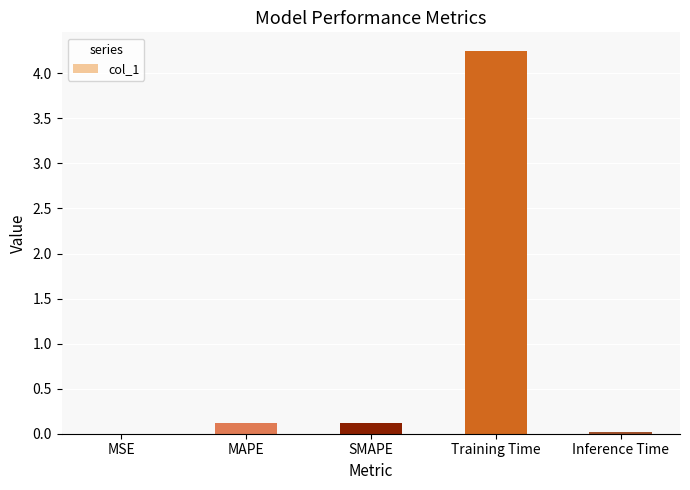

True or false: the data shows 7.5 at Training Time.

False